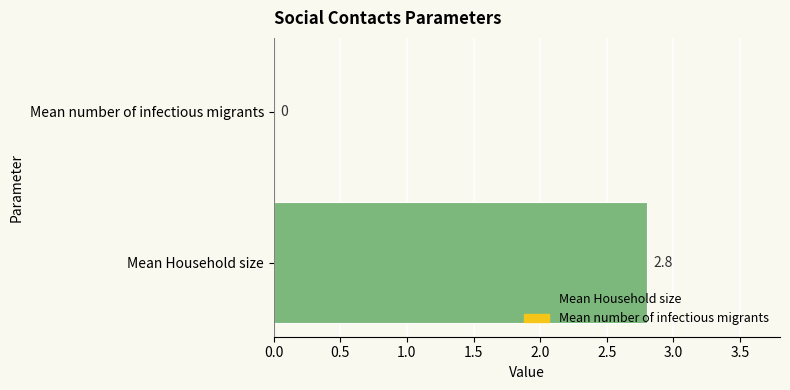

What is the maximum value shown in the chart?

2.8